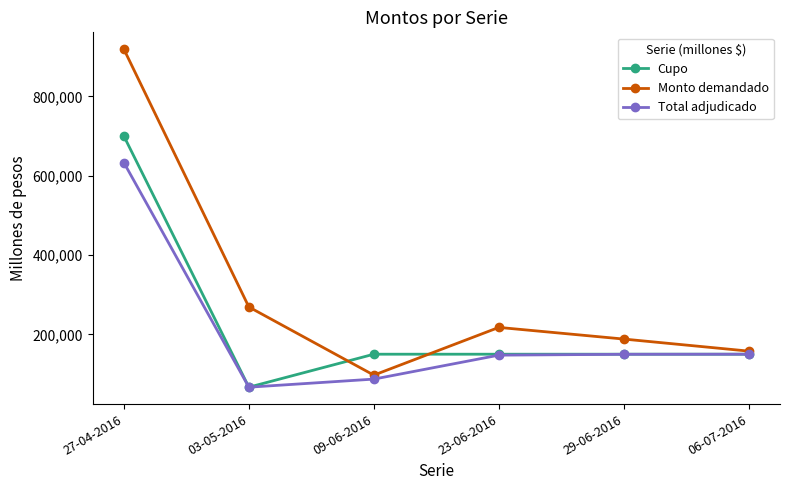

What is the average value of the Total adjudicado series?

205767